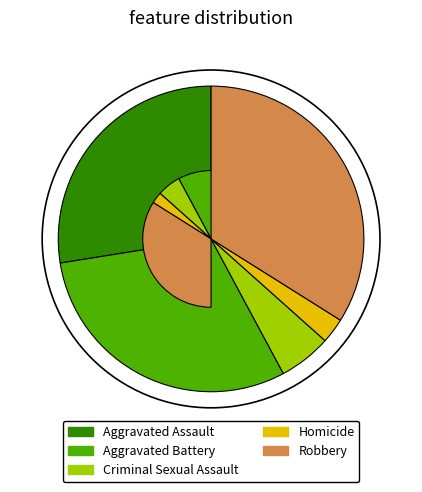

Rank the categories by value from lowest to highest.

Homicide, Criminal Sexual Assault, Aggravated Assault, Aggravated Battery, Robbery